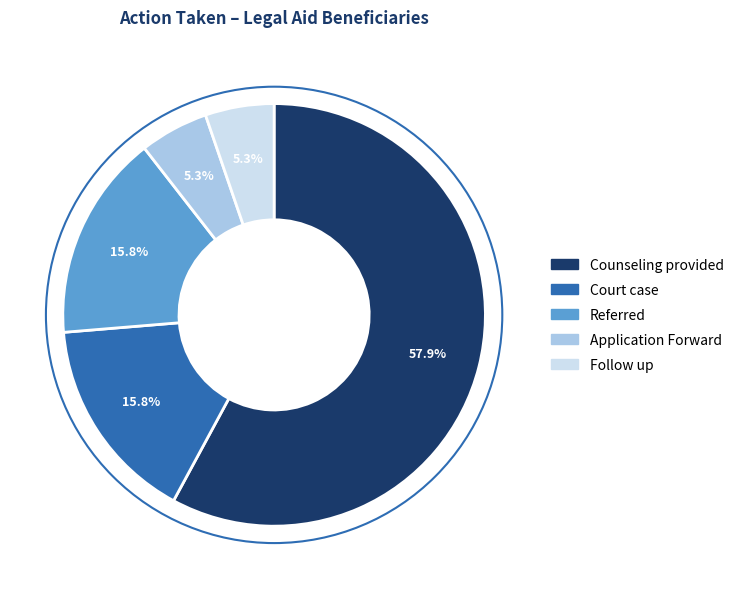

Is there any slice that represents more than half of the pie?

Yes